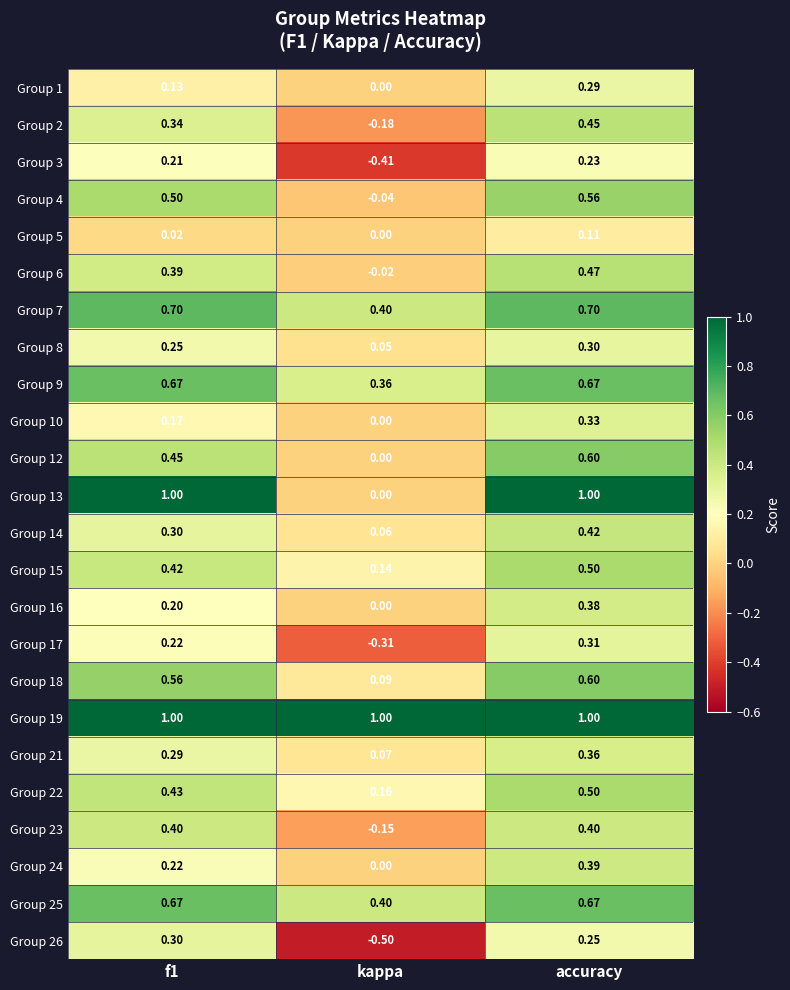

Where is Group 18 nearest to the value 0?

kappa